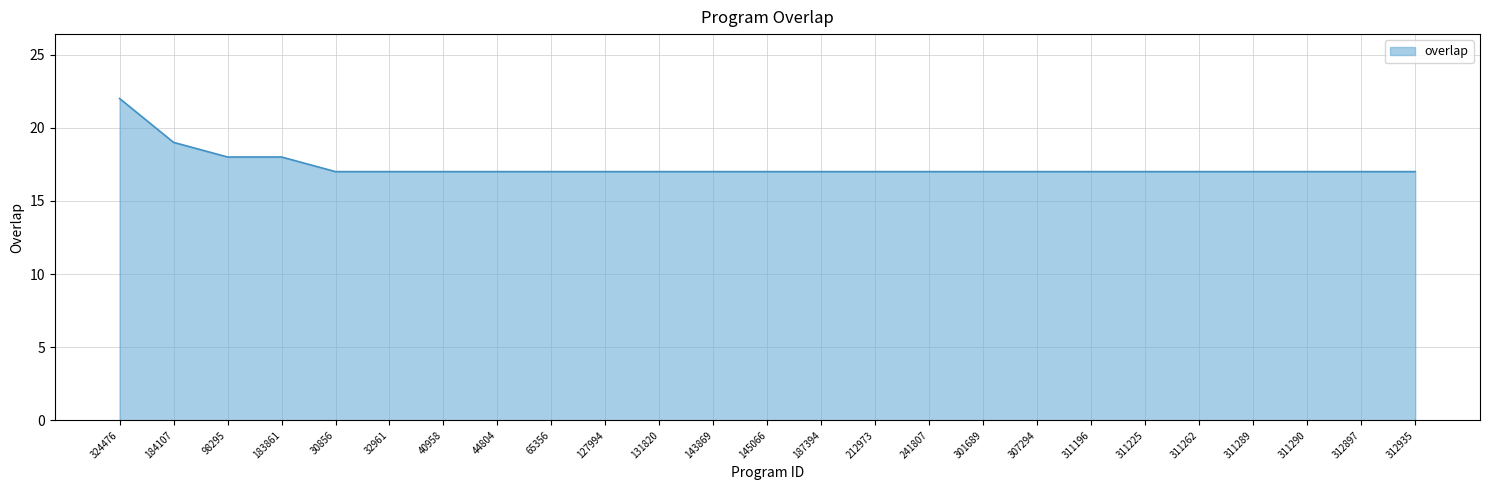

What is the minimum value shown in the chart?

17